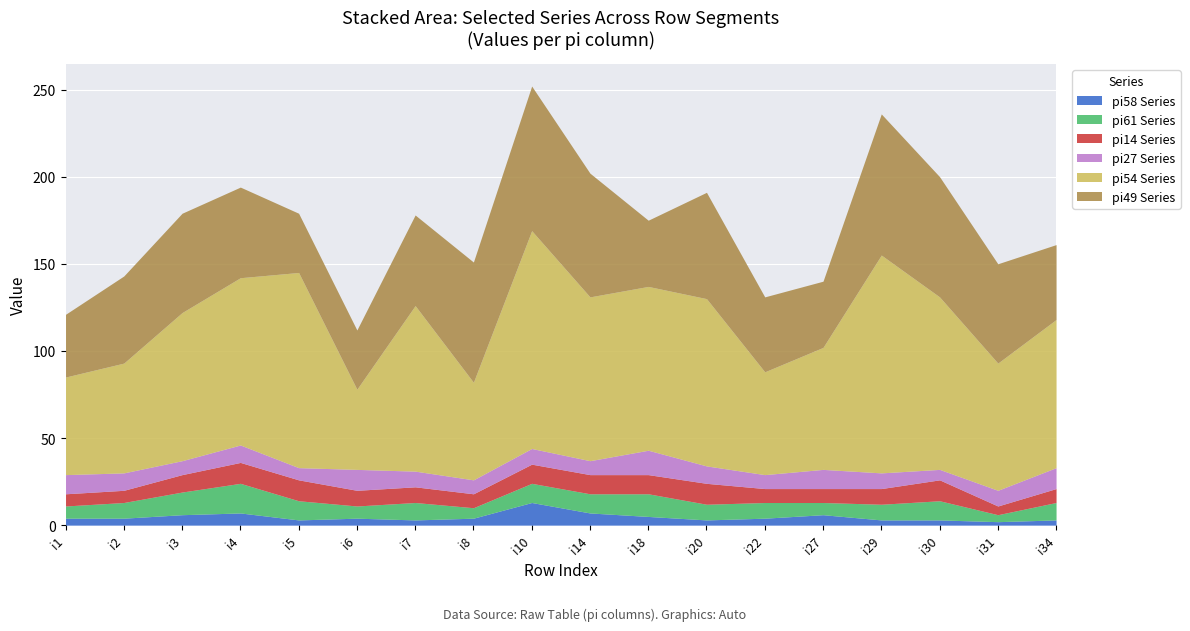

At i20, list the series in order from largest to smallest.

pi54, pi49, pi14, pi27, pi61, pi58